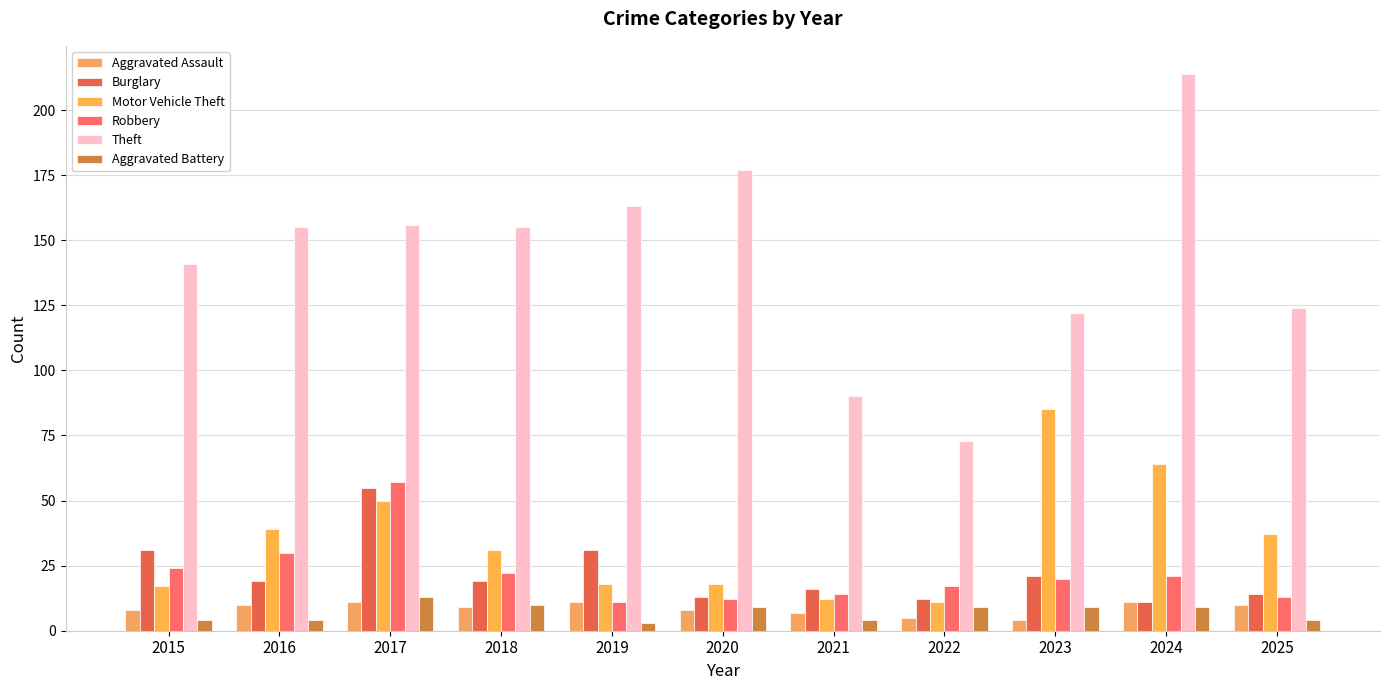

Are the bars grouped side by side (vs. stacked)?

Yes